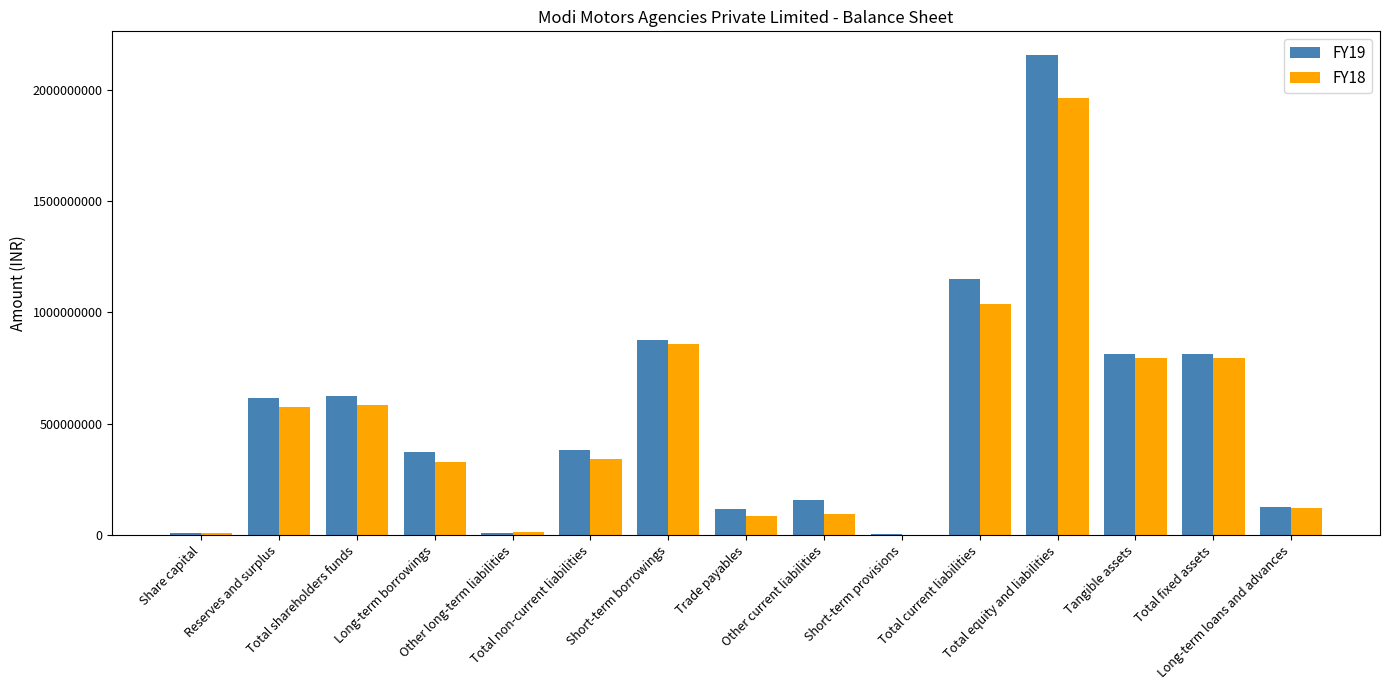

Between Short-term provisions and Total current liabilities, which series saw the biggest shift?

FY19